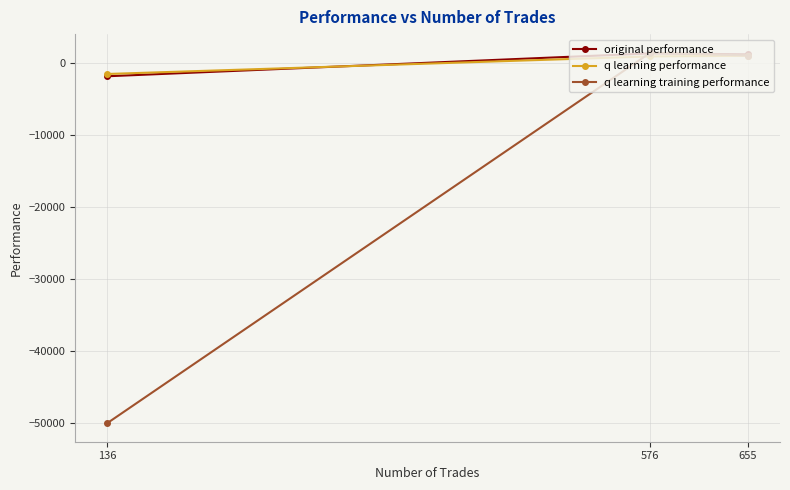

At which category does the chart reach its minimum across all series?

136